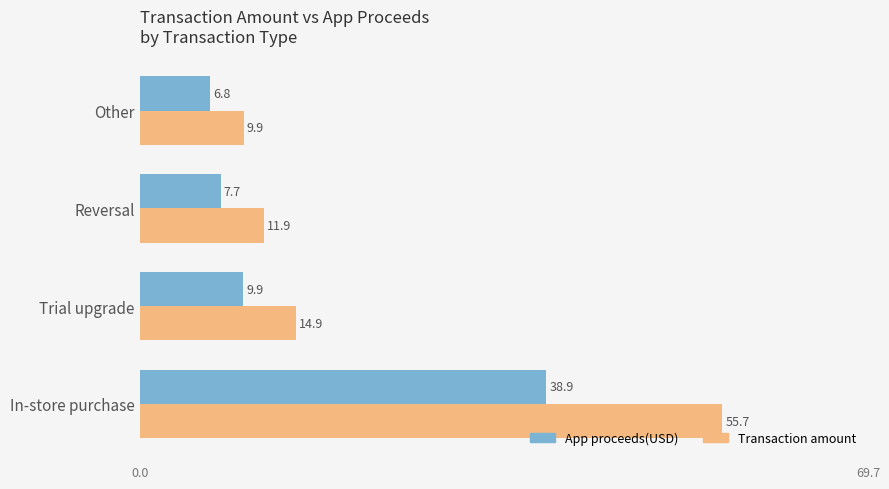

Count the number of categories in the chart.

4